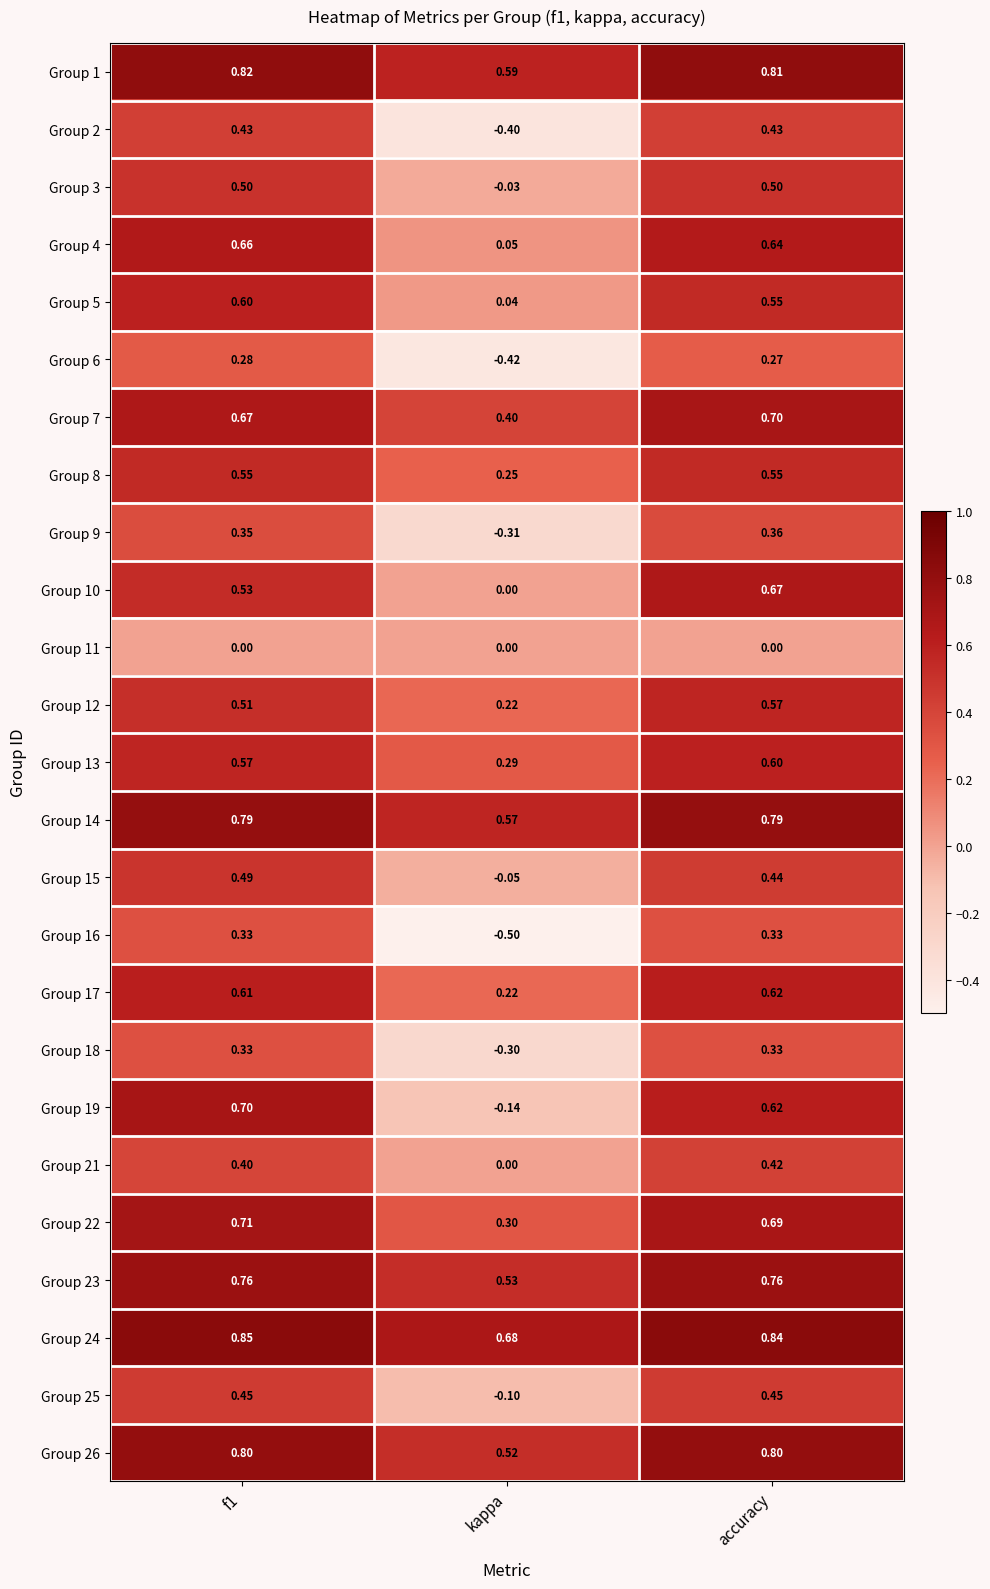

How many data points does each series have?

3